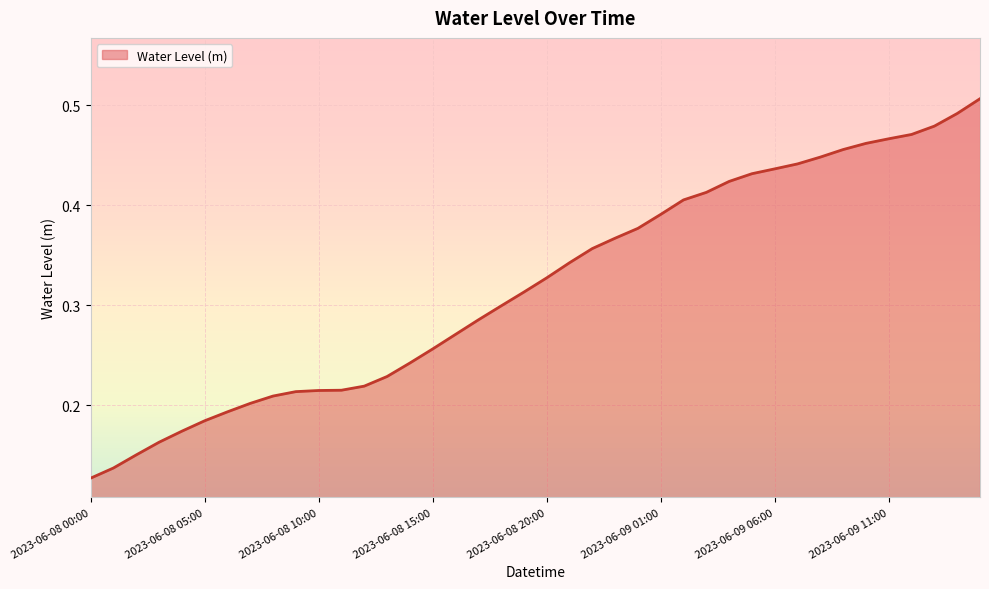

Rank the categories by value from highest to lowest.

2023-06-09 15:00, 2023-06-09 14:00, 2023-06-09 13:00, 2023-06-09 12:00, 2023-06-09 11:00, 2023-06-09 10:00, 2023-06-09 09:00, 2023-06-09 08:00, 2023-06-09 07:00, 2023-06-09 06:00, 2023-06-09 05:00, 2023-06-09 04:00, 2023-06-09 03:00, 2023-06-09 02:00, 2023-06-09 01:00, 2023-06-09 00:00, 2023-06-08 23:00, 2023-06-08 22:00, 2023-06-08 21:00, 2023-06-08 20:00, 2023-06-08 19:00, 2023-06-08 18:00, 2023-06-08 17:00, 2023-06-08 16:00, 2023-06-08 15:00, 2023-06-08 14:00, 2023-06-08 13:00, 2023-06-08 12:00, 2023-06-08 11:00, 2023-06-08 10:00, 2023-06-08 09:00, 2023-06-08 08:00, 2023-06-08 07:00, 2023-06-08 06:00, 2023-06-08 05:00, 2023-06-08 04:00, 2023-06-08 03:00, 2023-06-08 02:00, 2023-06-08 01:00, 2023-06-08 00:00